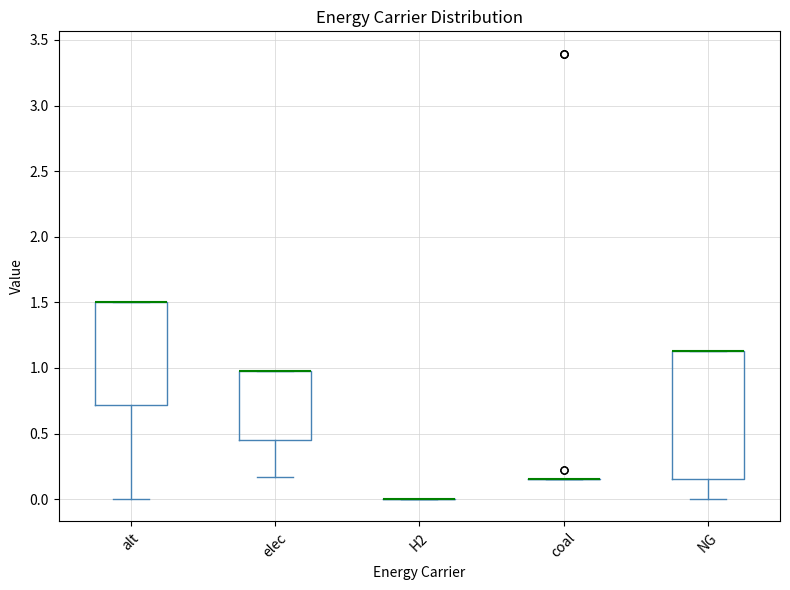

Reading left to right, transcribe this box plot: for each box, give where its median line is, the range the box spans, and where its two whiskers end, as read against the y-axis. The values are not printed on the chart, so give them approximately, as read against the axis.

alt: median 1.50 (drawn on the box's upper edge), box 0.70 to 1.50, whiskers 0.00 to 1.50
elec: median 1.00 (drawn on the box's upper edge), box 0.45 to 1.00, whiskers 0.15 to 1.00
H2: box collapsed to a line at 0.00, whiskers 0.00 to 0.00
coal: box collapsed to a line at 0.15, whiskers 0.15 to 0.15
NG: median 1.15 (drawn on the box's upper edge), box 0.15 to 1.15, whiskers 0.00 to 1.15